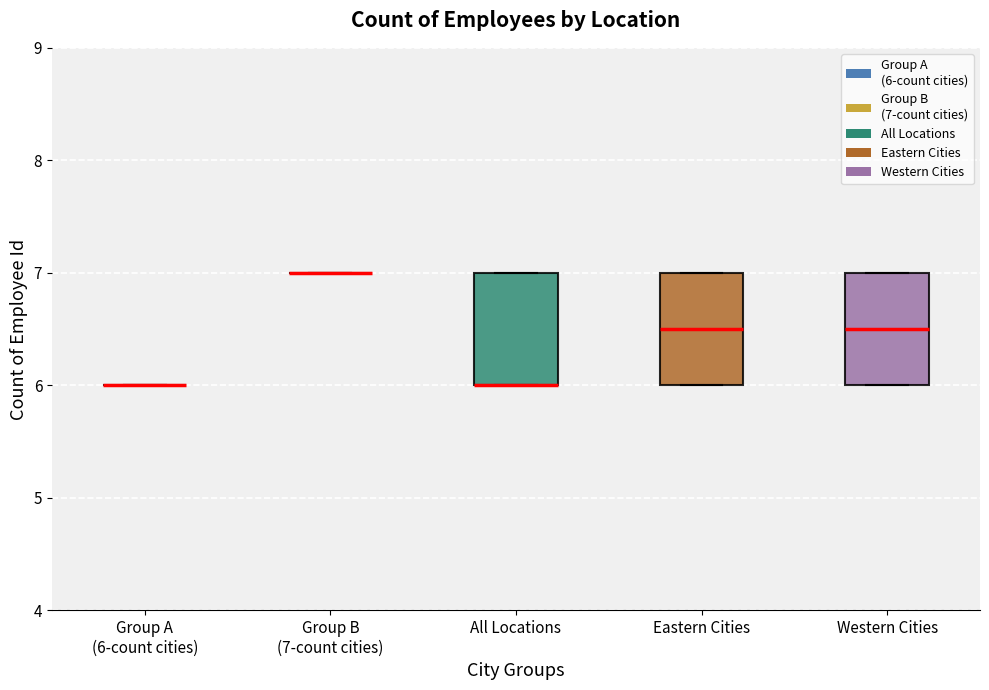

Where is the upper edge of the box for All Locations on the y-axis? The values are not printed on the chart, so give them approximately, as read against the axis.

7.0